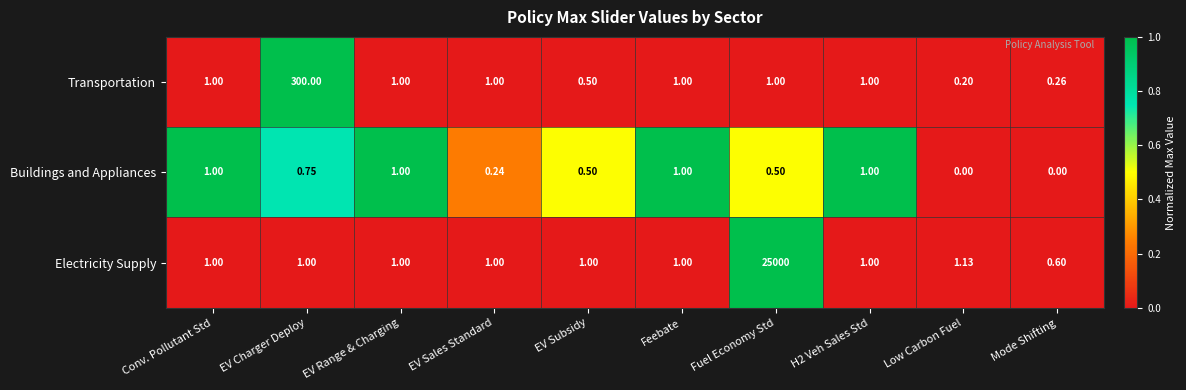

Which series has the widest spread of values?

Electricity Supply